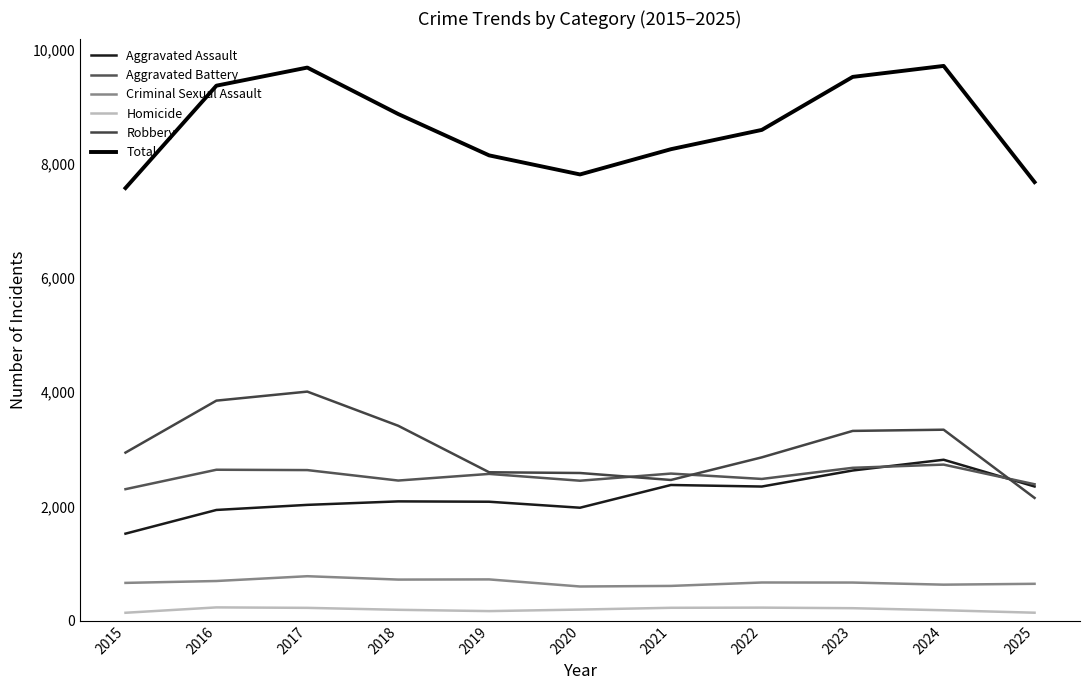

Reading left to right, extract all data points from this chart.

Aggravated Assault: 2015=1525	2016=1940	2017=2029	2018=2090	2019=2084	2020=1979	2021=2377	2022=2350	2023=2631	2024=2819	2025=2351
Aggravated Battery: 2015=2304	2016=2644	2017=2638	2018=2455	2019=2571	2020=2452	2021=2577	2022=2483	2023=2678	2024=2734	2025=2390
Criminal Sexual Assault: 2015=663	2016=696	2017=780	2018=721	2019=724	2020=600	2021=610	2022=670	2023=669	2024=632	2025=647
Homicide: 2015=140	2016=234	2017=226	2018=192	2019=169	2020=196	2021=227	2022=230	2023=220	2024=184	2025=141
Robbery: 2015=2944	2016=3854	2017=4012	2018=3414	2019=2600	2020=2587	2021=2465	2022=2861	2023=3324	2024=3345	2025=2151
Total: 2015=7576	2016=9368	2017=9685	2018=8872	2019=8148	2020=7814	2021=8256	2022=8594	2023=9522	2024=9714	2025=7680